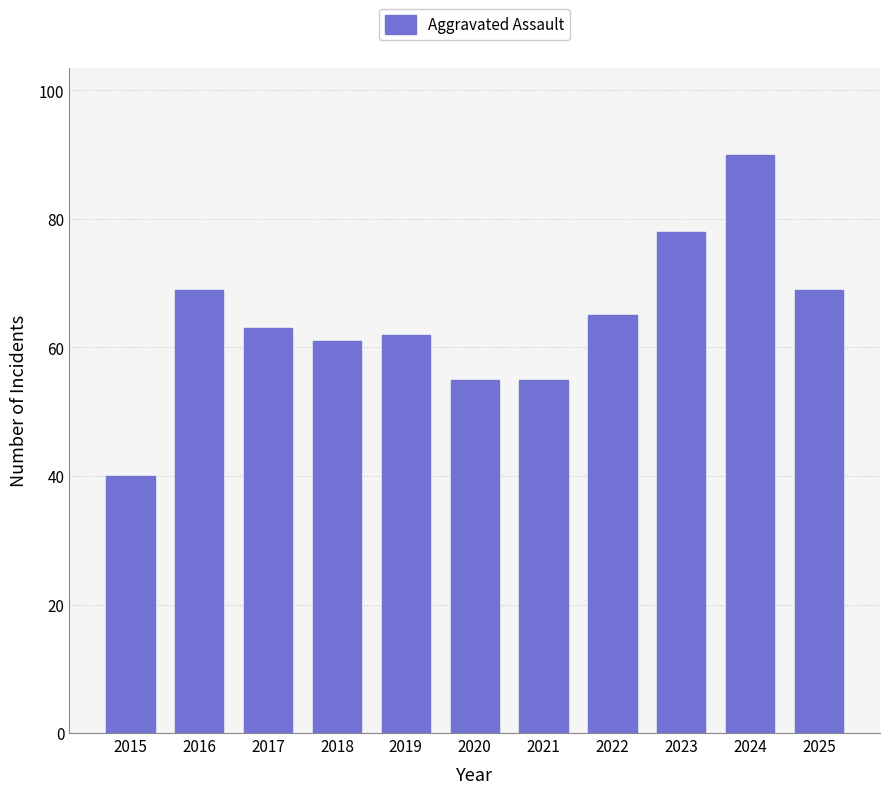

What is the difference between the second highest and minimum values?

38